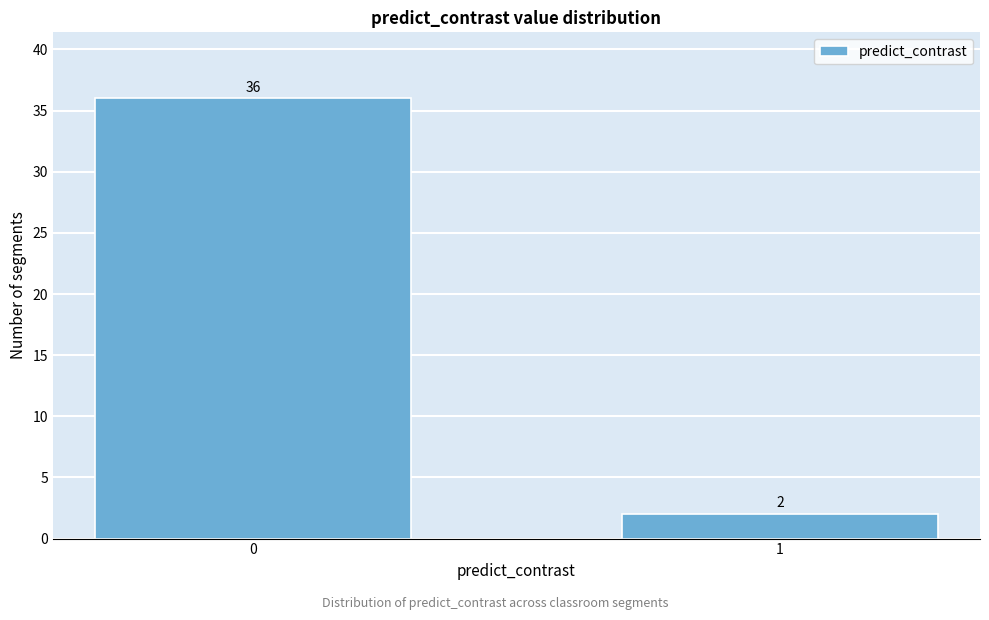

Reading left to right, list all the values displayed in this chart.

36	2